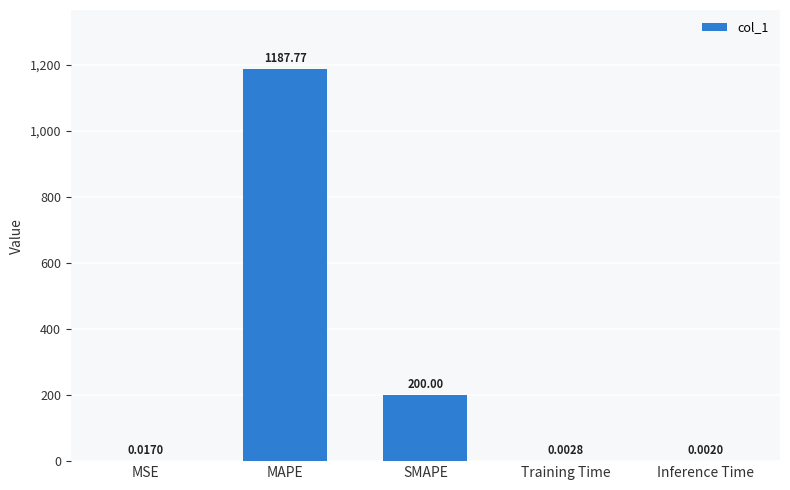

Which category has the highest value across all series?

MAPE